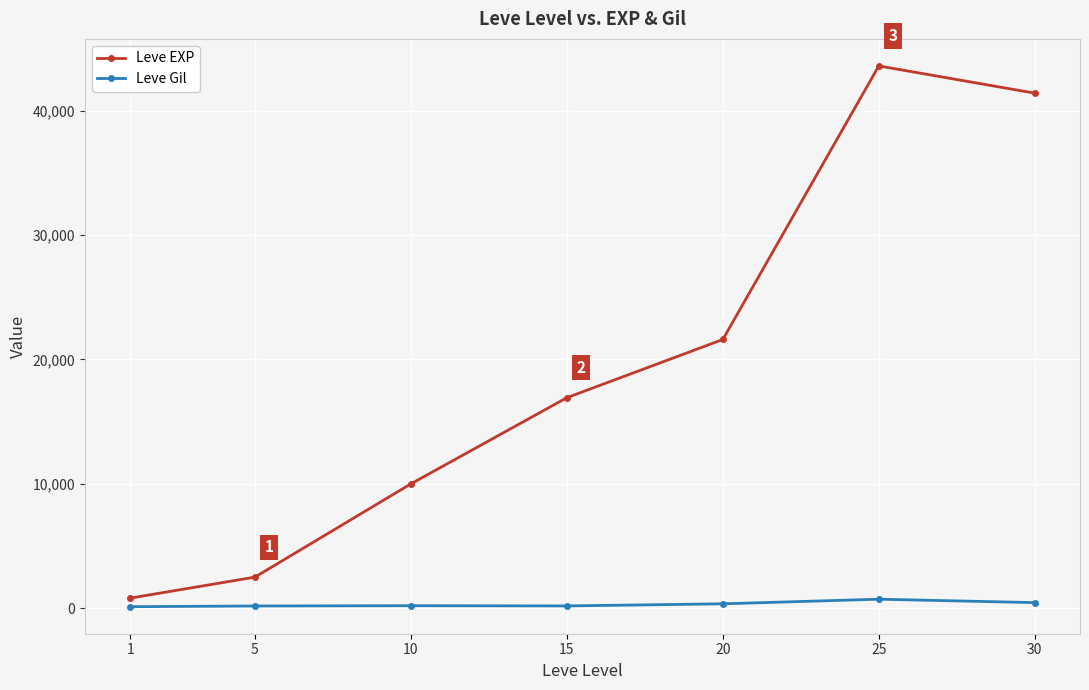

What is the approximate value of Leve EXP at 25?

43600